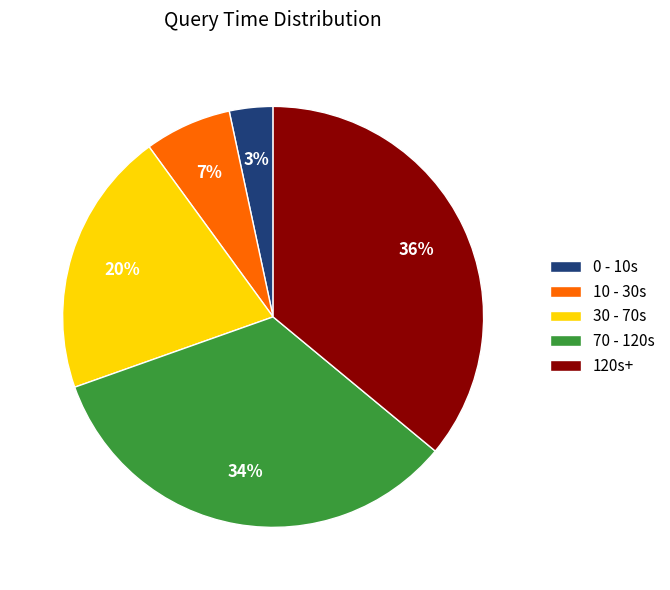

How many segments does this pie chart have?

5